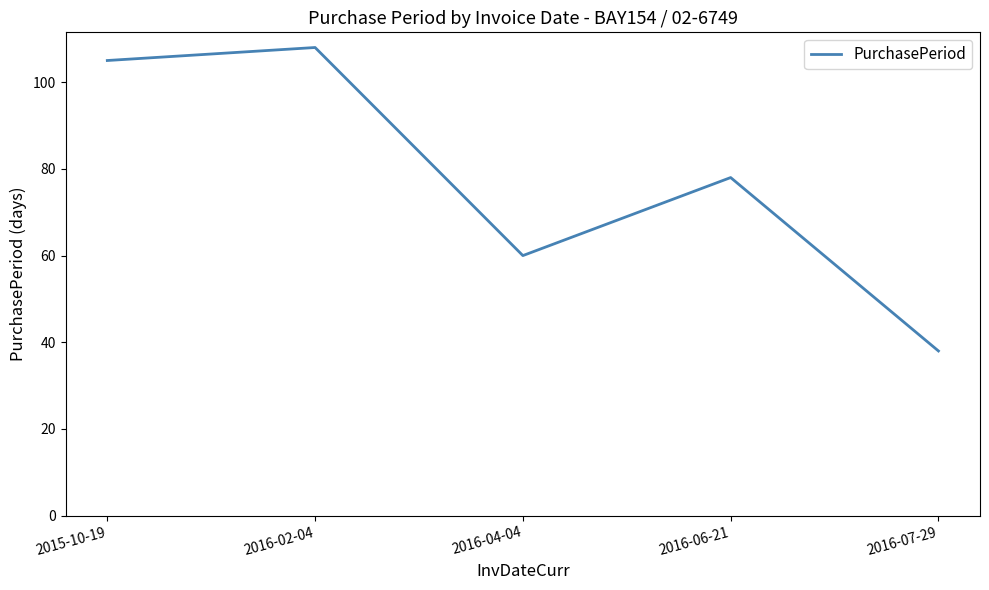

What position from the right is 2015-10-19?

5